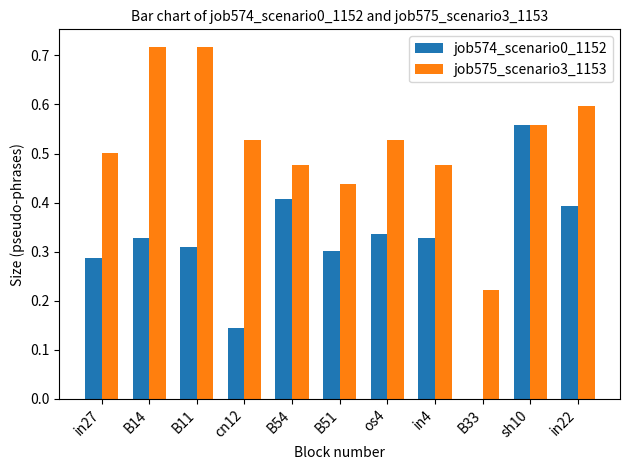

Is it true that job574_scenario0_1152 equals -0.3 at B33?

False